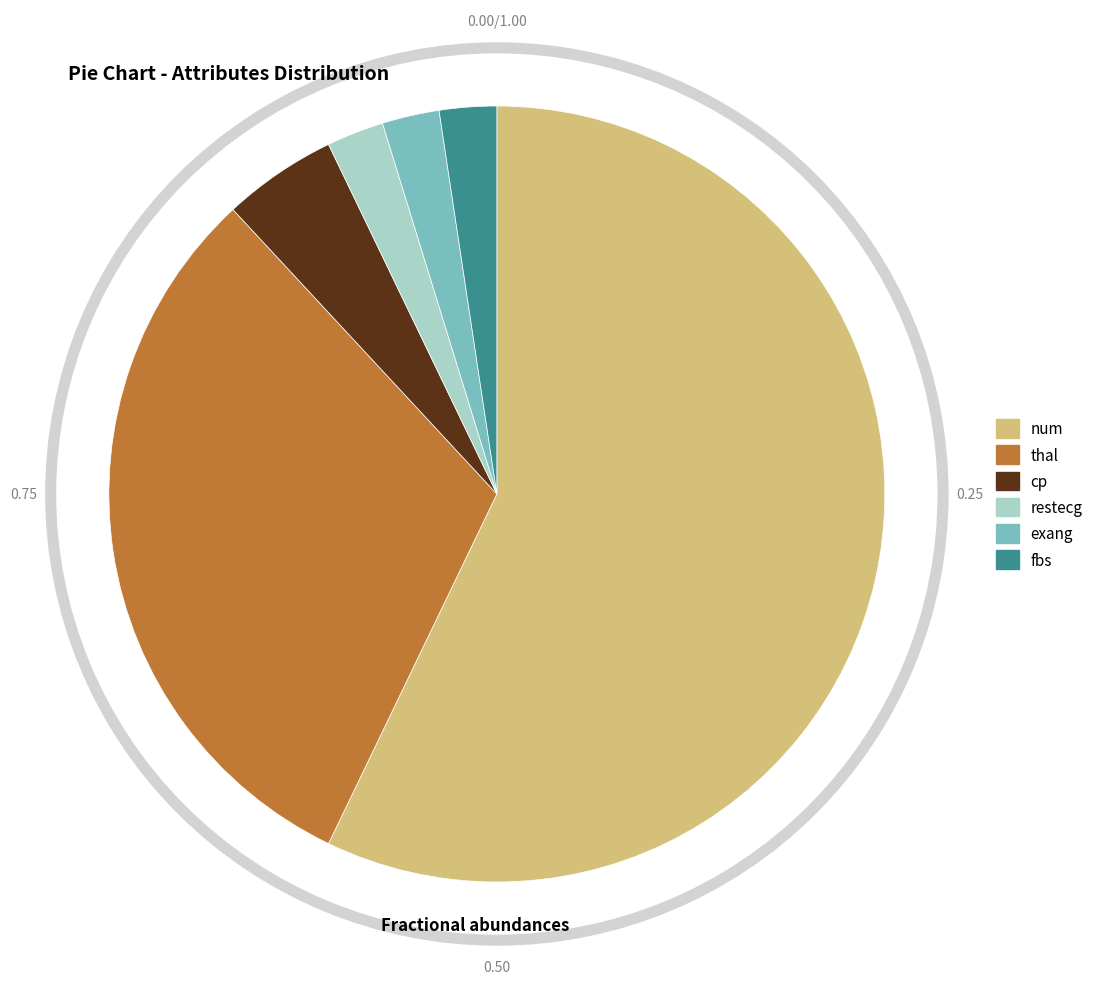

Approximately how many times larger is the value at num compared to thal?

1.8